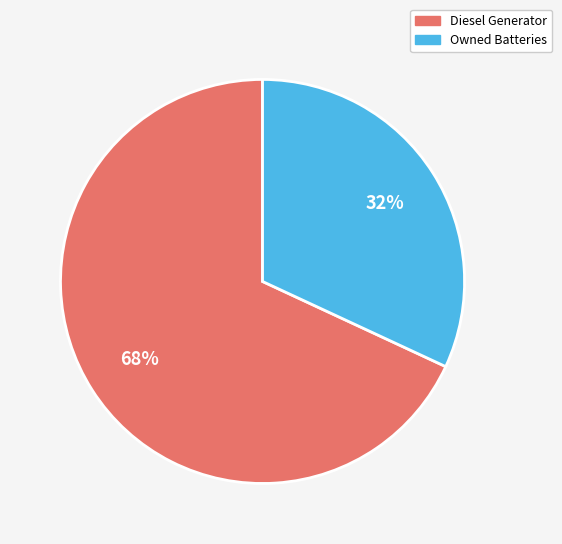

What is the largest slice in the pie chart?

Diesel Generator